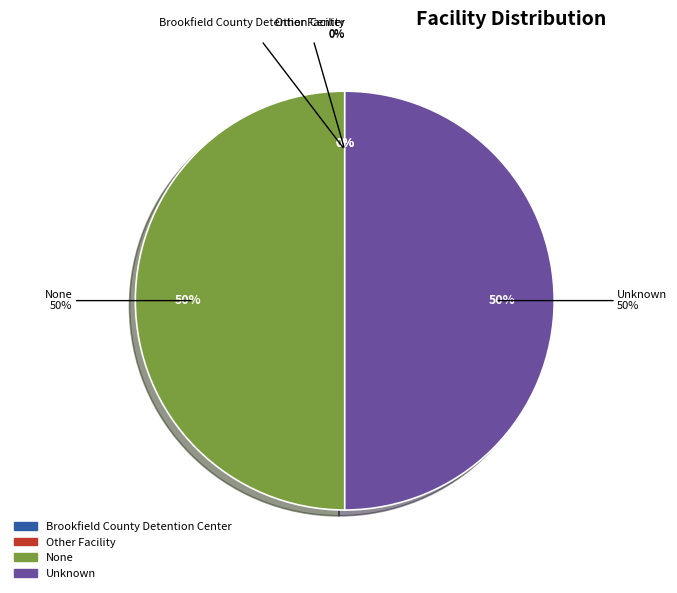

Between Unknown and None, which is larger?

Unknown